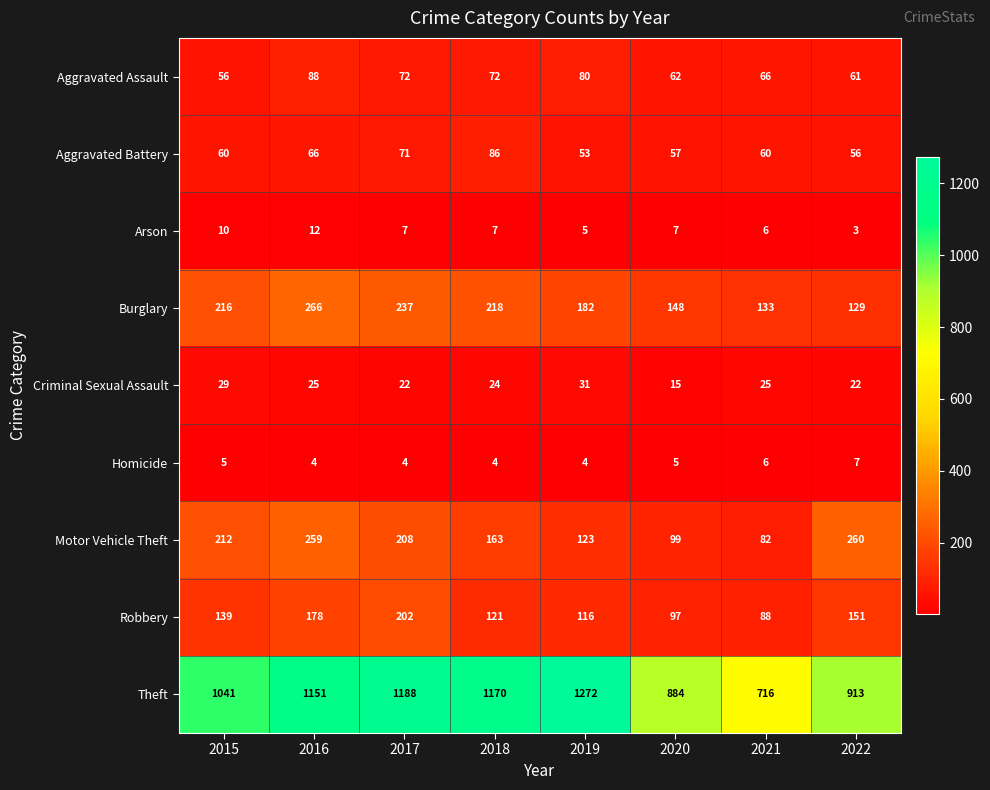

Which series has the largest total across all categories?

Theft